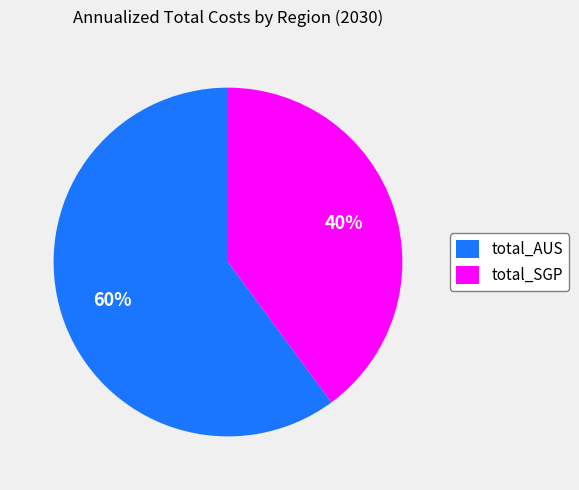

Count the number of slices in the pie.

2